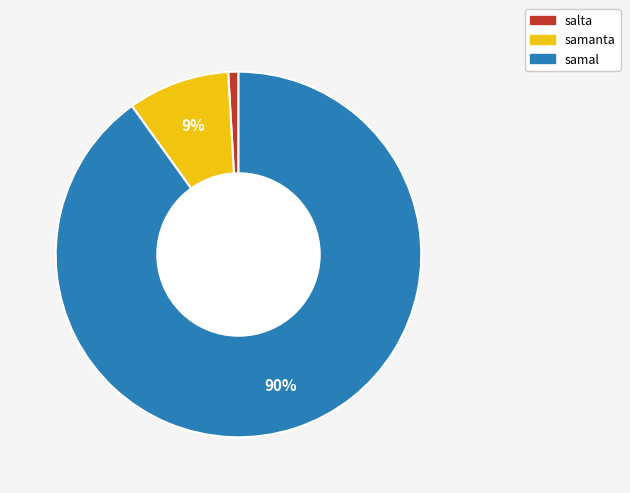

To the nearest percent, what portion does samanta represent?

9%